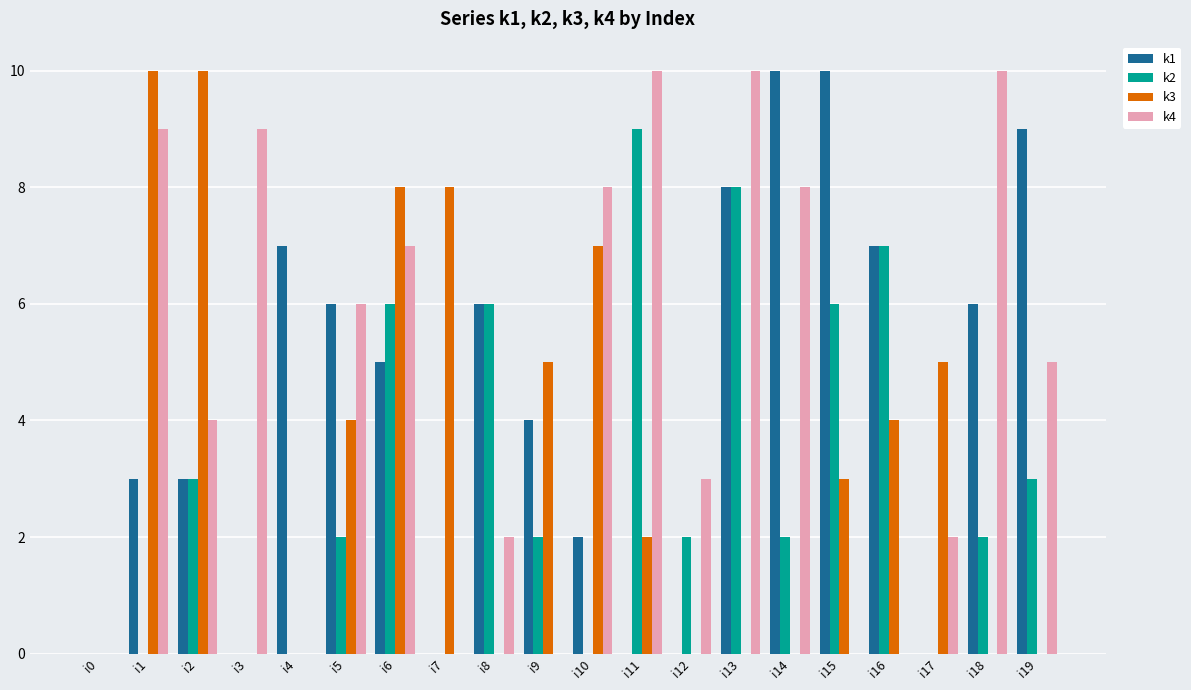

Is it true that k3 equals 8 at i6?

True